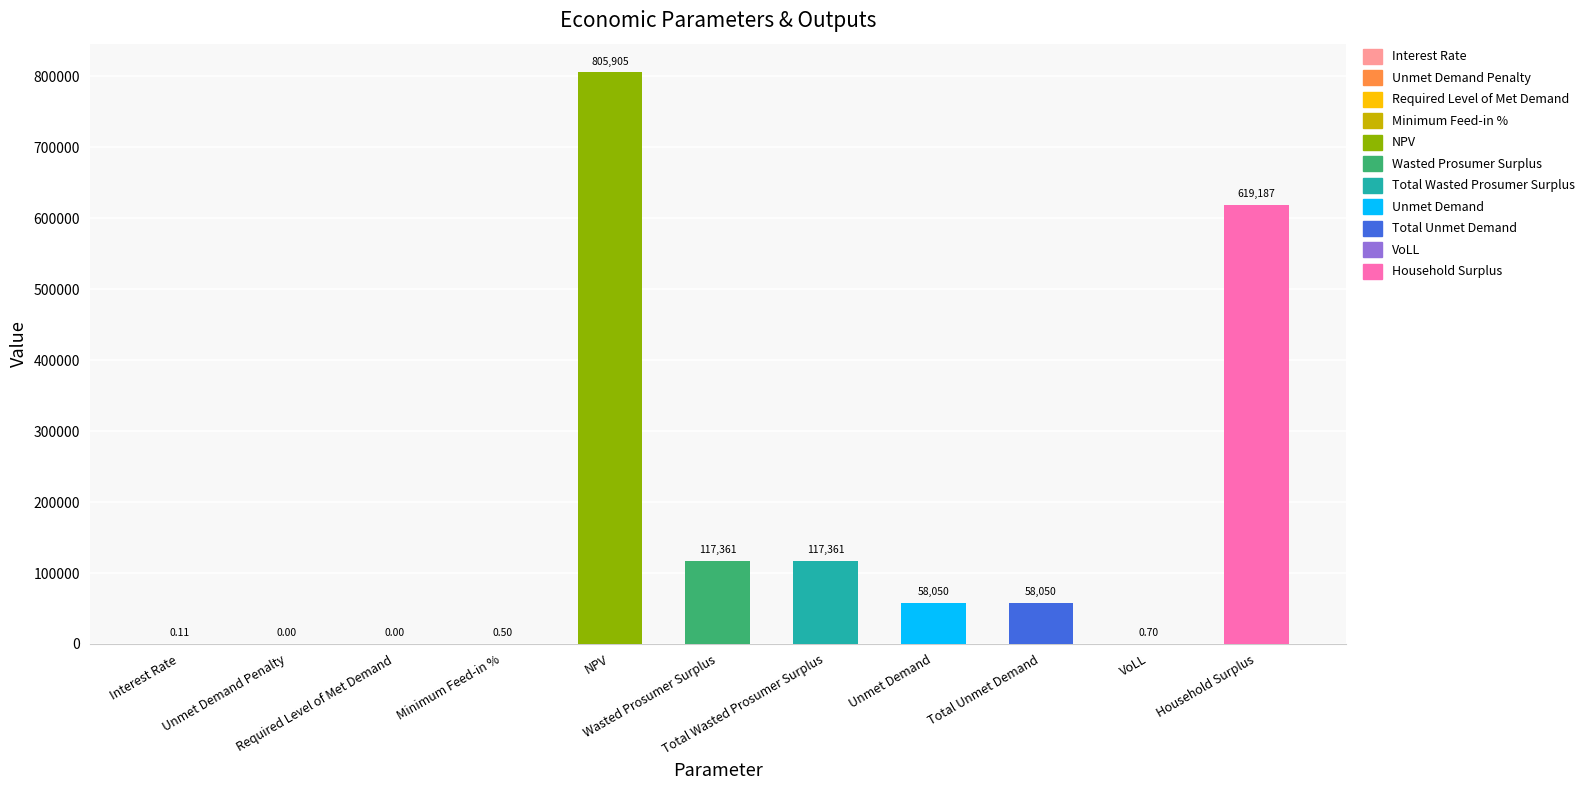

List the labels in order of value, largest first.

NPV, Household Surplus, Wasted Prosumer Surplus, Total Wasted Prosumer Surplus, Unmet Demand, Total Unmet Demand, VoLL, Minimum Feed-in %, Interest Rate, Unmet Demand Penalty, Required Level of Met Demand